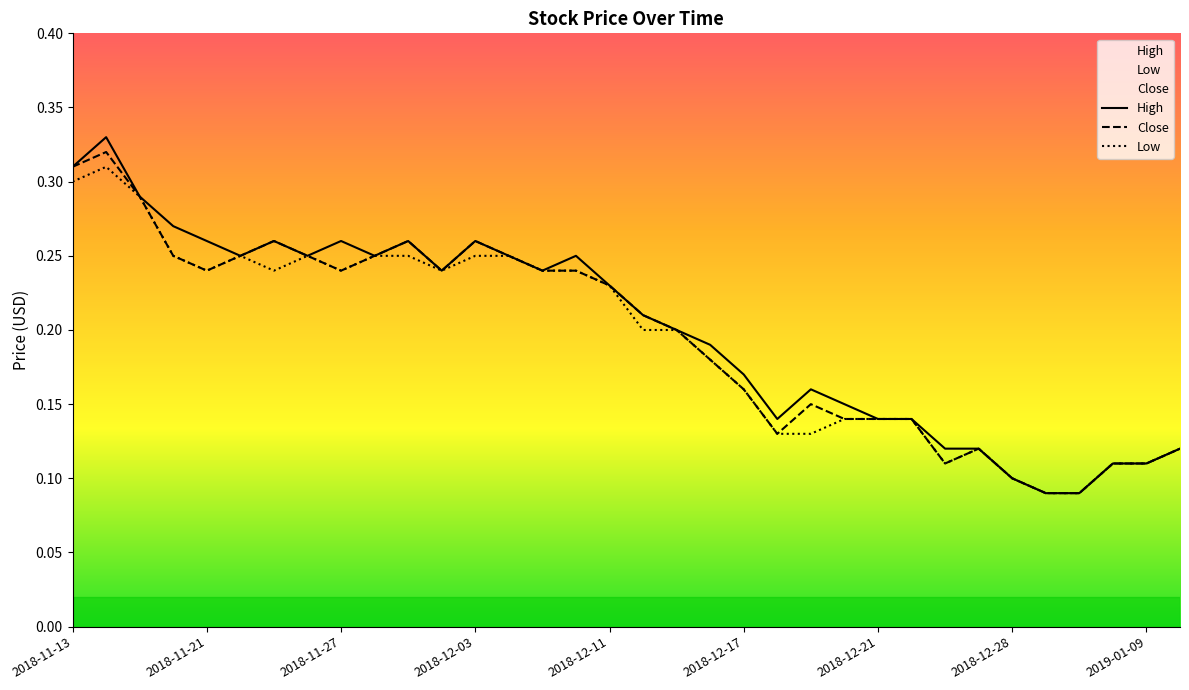

Reading right to left, what are all the values shown in this chart?

High: 2019-01-10=0.1	2019-01-09=0.1	2019-01-08=0.1	2019-01-04=0.1	2019-01-03=0.1	2018-12-28=0.1	2018-12-27=0.1	2018-12-26=0.1	2018-12-24=0.1	2018-12-21=0.1	2018-12-20=0.1	2018-12-19=0.2	2018-12-18=0.1	2018-12-17=0.2	2018-12-14=0.2	2018-12-13=0.2	2018-12-12=0.2	2018-12-11=0.2	2018-12-07=0.2	2018-12-06=0.2	2018-12-04=0.2	2018-12-03=0.3	2018-11-30=0.2	2018-11-29=0.3	2018-11-28=0.2	2018-11-27=0.3	2018-11-26=0.2	2018-11-23=0.3	2018-11-22=0.2	2018-11-21=0.3	2018-11-20=0.3	2018-11-19=0.3	2018-11-15=0.3	2018-11-13=0.3
Close: 2019-01-10=0.1	2019-01-09=0.1	2019-01-08=0.1	2019-01-04=0.1	2019-01-03=0.1	2018-12-28=0.1	2018-12-27=0.1	2018-12-26=0.1	2018-12-24=0.1	2018-12-21=0.1	2018-12-20=0.1	2018-12-19=0.1	2018-12-18=0.1	2018-12-17=0.2	2018-12-14=0.2	2018-12-13=0.2	2018-12-12=0.2	2018-12-11=0.2	2018-12-07=0.2	2018-12-06=0.2	2018-12-04=0.2	2018-12-03=0.3	2018-11-30=0.2	2018-11-29=0.3	2018-11-28=0.2	2018-11-27=0.2	2018-11-26=0.2	2018-11-23=0.3	2018-11-22=0.2	2018-11-21=0.2	2018-11-20=0.2	2018-11-19=0.3	2018-11-15=0.3	2018-11-13=0.3
Low: 2019-01-10=0.1	2019-01-09=0.1	2019-01-08=0.1	2019-01-04=0.1	2019-01-03=0.1	2018-12-28=0.1	2018-12-27=0.1	2018-12-26=0.1	2018-12-24=0.1	2018-12-21=0.1	2018-12-20=0.1	2018-12-19=0.1	2018-12-18=0.1	2018-12-17=0.2	2018-12-14=0.2	2018-12-13=0.2	2018-12-12=0.2	2018-12-11=0.2	2018-12-07=0.2	2018-12-06=0.2	2018-12-04=0.2	2018-12-03=0.2	2018-11-30=0.2	2018-11-29=0.2	2018-11-28=0.2	2018-11-27=0.2	2018-11-26=0.2	2018-11-23=0.2	2018-11-22=0.2	2018-11-21=0.2	2018-11-20=0.2	2018-11-19=0.3	2018-11-15=0.3	2018-11-13=0.3